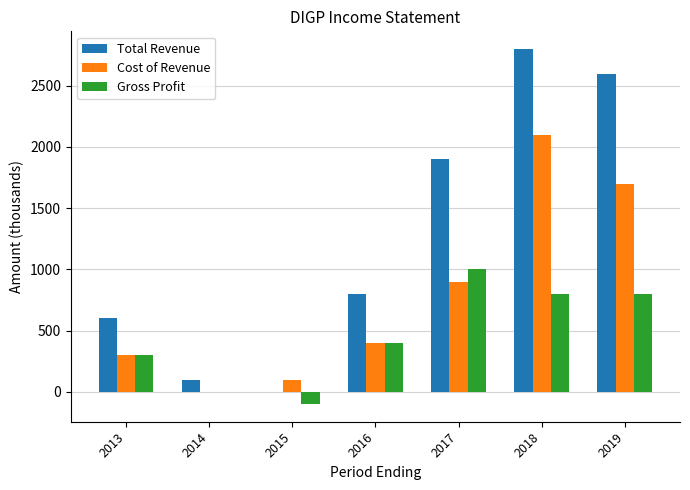

Where is Cost of Revenue nearest to the value 1050?

2017